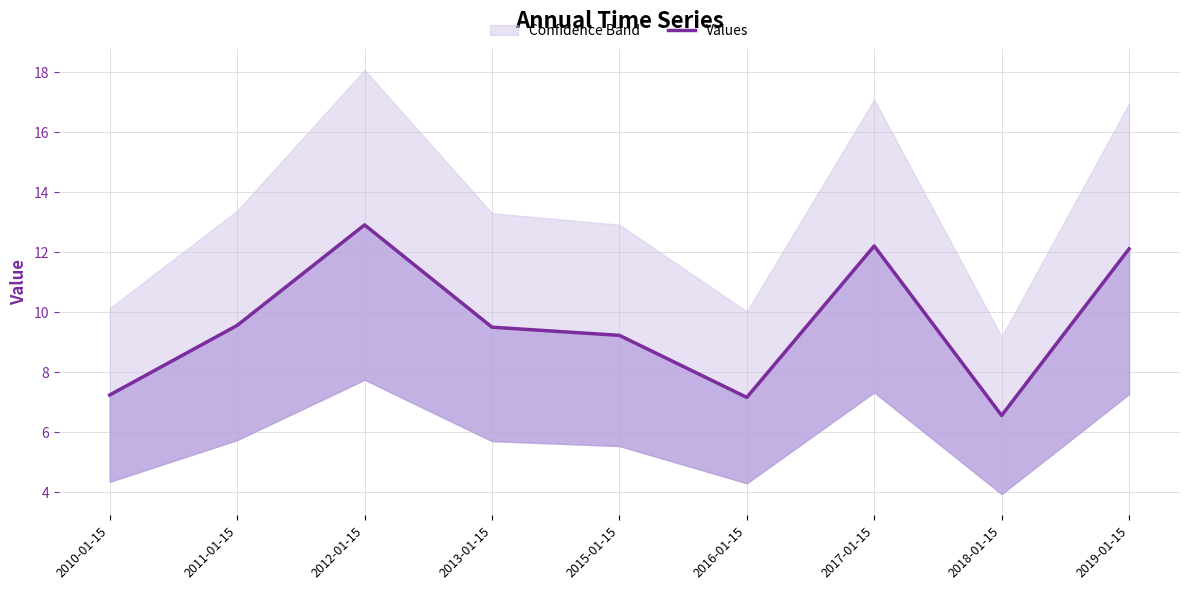

List the labels in order of value, largest first.

2012-01-15, 2017-01-15, 2019-01-15, 2011-01-15, 2013-01-15, 2015-01-15, 2010-01-15, 2016-01-15, 2018-01-15